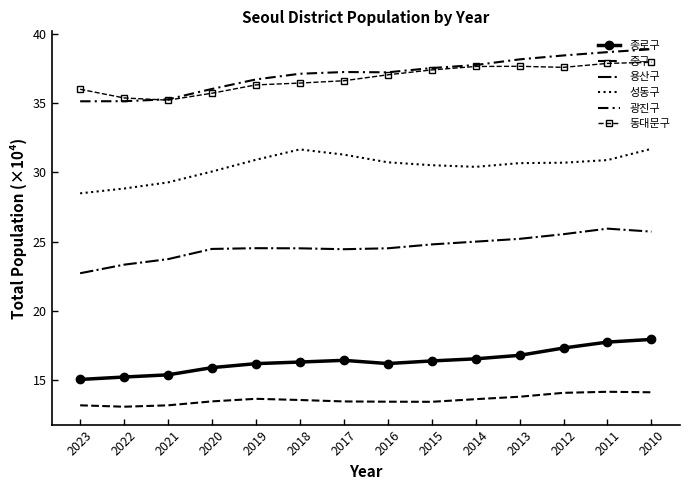

Is it true that 중구 equals 3.1 at 2022?

False